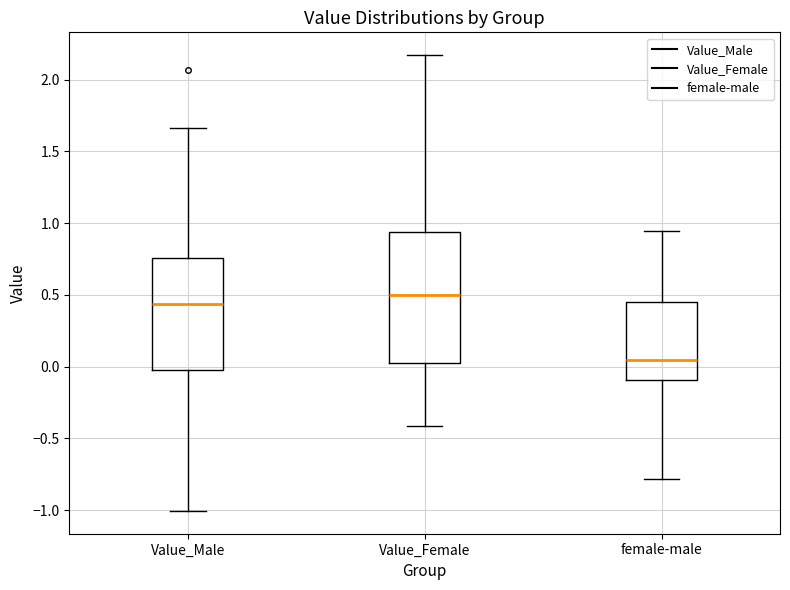

Which box has the highest median line?

Value_Female